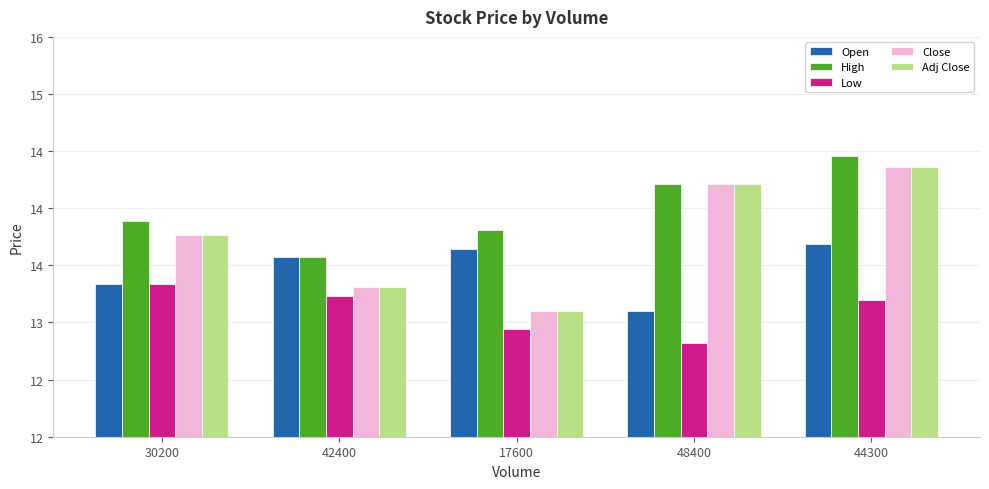

Which category has the highest value across all series?

44300